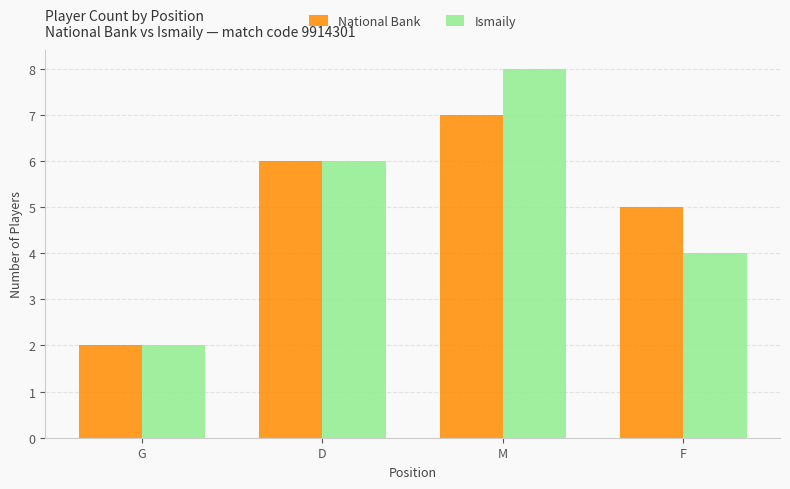

Is the value of National Bank at D greater than the value of Ismaily at G?

Yes